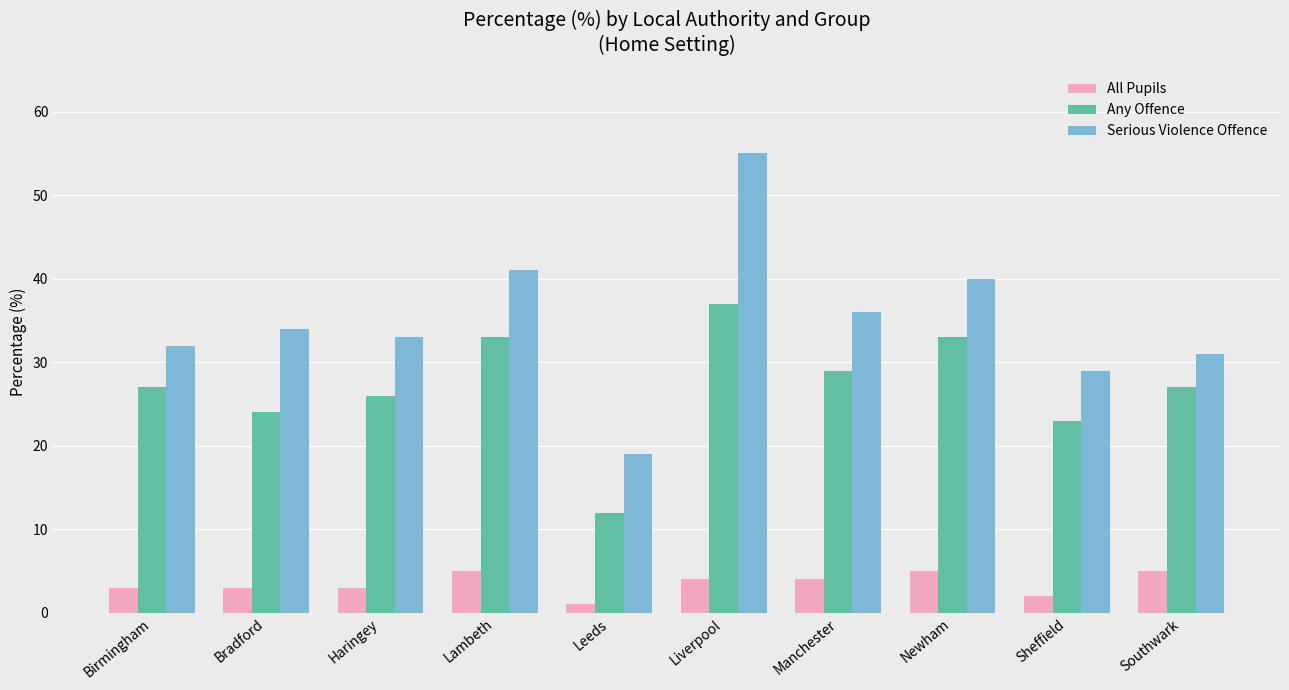

At Leeds, list the series in order from largest to smallest.

Serious Violence Offence, Any Offence, All Pupils